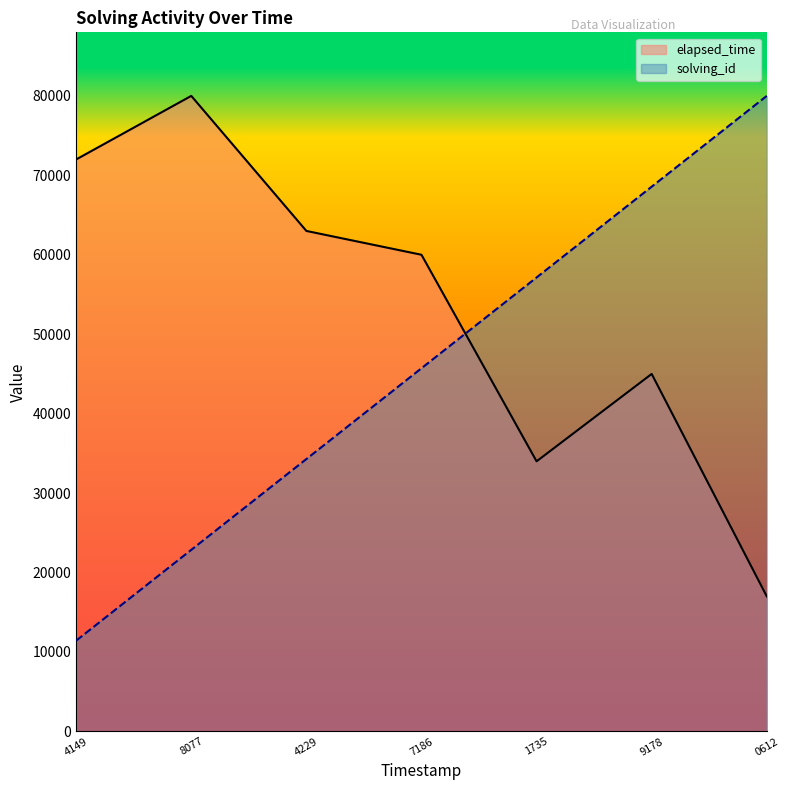

What is the minimum value for solving_id?

11428.6